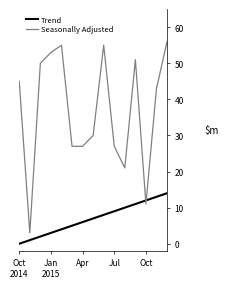

Rank the series by their maximum value, from lowest to highest.

Trend, Seasonally Adjusted